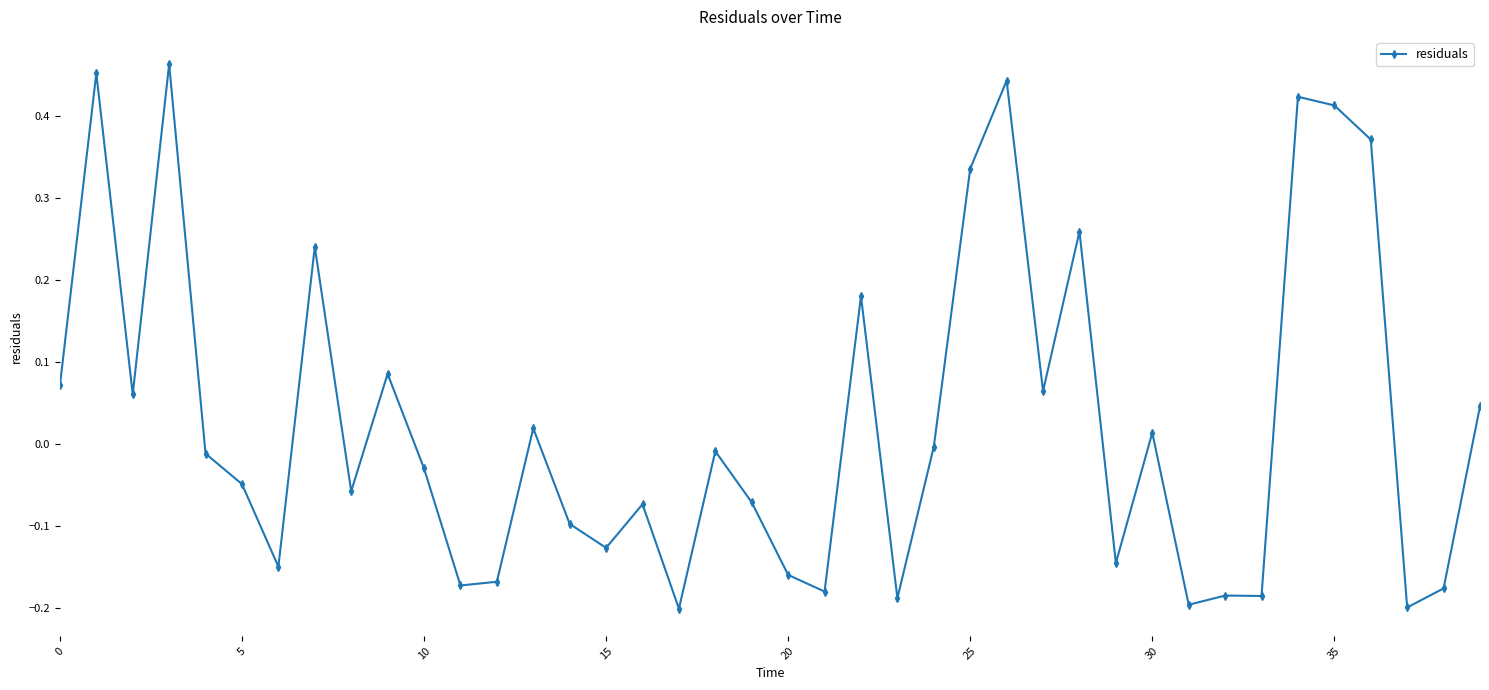

Is this an area chart (filled region under the line)?

No